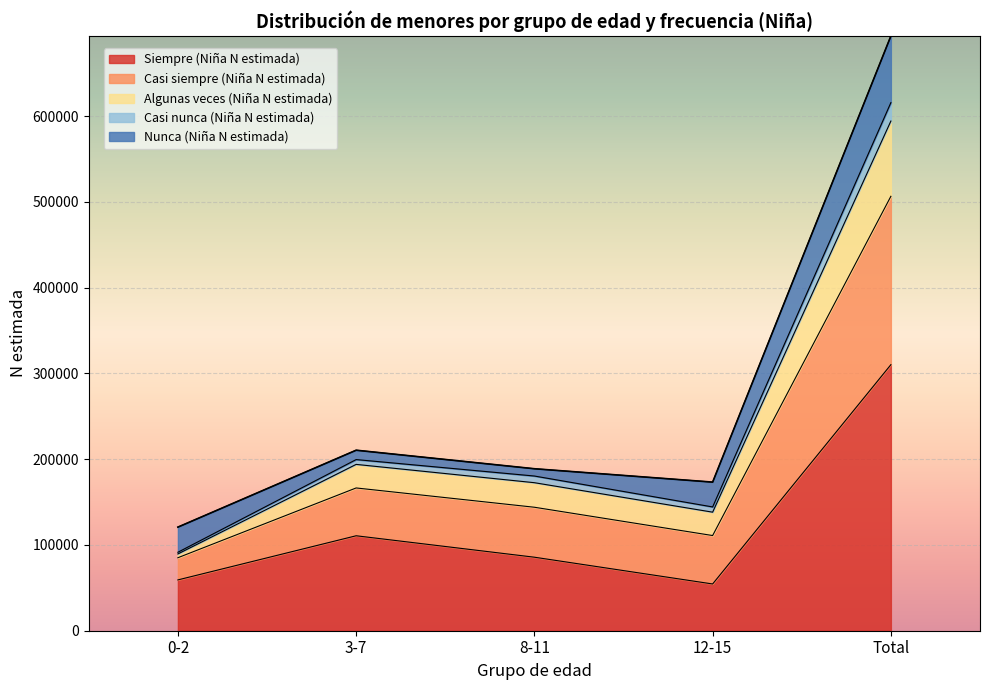

Does the chart display data point markers on the line(s)?

No